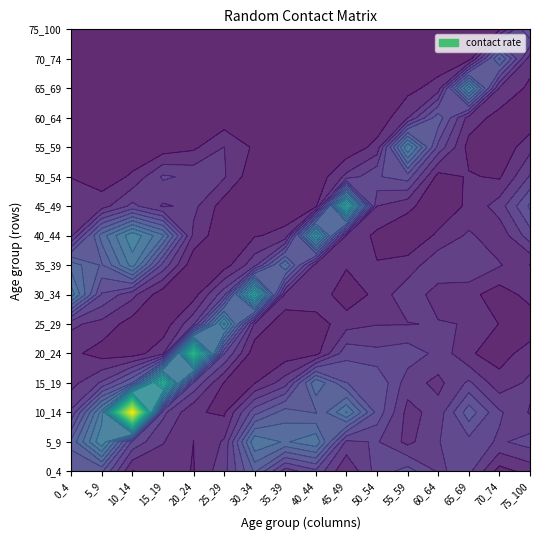

Reading left to right, extract all data points from this chart.

0_4: 0_4=0.5	5_9=0.6	10_14=0.3	15_19=0.2	20_24=0.1	25_29=0.2	30_34=1.0	35_39=0.8	40_44=0.2	45_49=0.1	50_54=0.1	55_59=0.0	60_64=0.0	65_69=0.0	70_74=0.0	75_100=0.0
5_9: 0_4=0.5	5_9=1.1	10_14=0.9	15_19=0.3	20_24=0.1	25_29=0.2	30_34=0.4	35_39=0.6	40_44=0.7	45_49=0.2	50_54=0.0	55_59=0.0	60_64=0.0	65_69=0.0	70_74=0.0	75_100=0.0
10_14: 0_4=0.1	5_9=0.4	10_14=2.9	15_19=0.6	20_24=0.0	25_29=0.1	30_34=0.2	35_39=0.9	40_44=1.1	45_49=0.3	50_54=0.1	55_59=0.0	60_64=0.0	65_69=0.0	70_74=0.0	75_100=0.0
15_19: 0_4=0.1	5_9=0.2	10_14=0.3	15_19=1.7	20_24=0.2	25_29=0.0	30_34=0.0	35_39=0.4	40_44=0.8	45_49=0.2	50_54=0.3	55_59=0.0	60_64=0.0	65_69=0.0	70_74=0.0	75_100=0.0
20_24: 0_4=0.1	5_9=0.1	10_14=0.1	15_19=0.4	20_24=1.9	25_29=0.3	30_34=0.1	35_39=0.0	40_44=0.2	45_49=0.2	50_54=0.3	55_59=0.1	60_64=0.0	65_69=0.0	70_74=0.0	75_100=0.0
25_29: 0_4=0.3	5_9=0.2	10_14=0.1	15_19=0.1	20_24=0.4	25_29=1.1	30_34=0.4	35_39=0.1	40_44=0.0	45_49=0.0	50_54=0.2	55_59=0.2	60_64=0.0	65_69=0.0	70_74=0.0	75_100=0.0
30_34: 0_4=0.6	5_9=0.9	10_14=0.5	15_19=0.1	20_24=0.0	25_29=0.2	30_34=1.5	35_39=0.3	40_44=0.1	45_49=0.0	50_54=0.0	55_59=0.1	60_64=0.0	65_69=0.0	70_74=0.0	75_100=0.0
35_39: 0_4=0.2	5_9=0.8	10_14=0.7	15_19=0.3	20_24=0.0	25_29=0.0	30_34=0.2	35_39=0.8	40_44=0.1	45_49=0.1	50_54=0.0	55_59=0.0	60_64=0.0	65_69=0.0	70_74=0.0	75_100=0.0
40_44: 0_4=0.4	5_9=0.9	10_14=0.6	15_19=0.8	20_24=0.1	25_29=0.1	30_34=0.2	35_39=0.2	40_44=1.3	45_49=0.1	50_54=0.0	55_59=0.0	60_64=0.0	65_69=0.0	70_74=0.0	75_100=0.0
45_49: 0_4=0.1	5_9=0.3	10_14=0.9	15_19=0.5	20_24=0.4	25_29=0.2	30_34=0.0	35_39=0.1	40_44=0.2	45_49=1.5	50_54=0.2	55_59=0.0	60_64=0.0	65_69=0.0	70_74=0.0	75_100=0.0
50_54: 0_4=0.3	5_9=0.3	10_14=0.5	15_19=0.5	20_24=0.3	25_29=0.2	30_34=0.1	35_39=0.1	40_44=0.1	45_49=0.2	50_54=0.4	55_59=0.1	60_64=0.0	65_69=0.0	70_74=0.0	75_100=0.0
55_59: 0_4=0.4	5_9=0.2	10_14=0.2	15_19=0.2	20_24=0.4	25_29=0.2	30_34=0.3	35_39=0.1	40_44=0.0	45_49=0.1	50_54=0.4	55_59=1.0	60_64=0.2	65_69=0.1	70_74=0.0	75_100=0.0
60_64: 0_4=0.3	5_9=0.3	10_14=0.2	15_19=0.2	20_24=0.3	25_29=0.2	30_34=0.1	35_39=0.3	40_44=0.1	45_49=0.0	50_54=0.1	55_59=0.4	60_64=0.6	65_69=0.1	70_74=0.0	75_100=0.0
65_69: 0_4=0.3	5_9=0.4	10_14=0.6	15_19=0.3	20_24=0.1	25_29=0.2	30_34=0.1	35_39=0.3	40_44=0.2	45_49=0.1	50_54=0.1	55_59=0.1	60_64=0.2	65_69=1.1	70_74=0.0	75_100=0.0
70_74: 0_4=0.1	5_9=0.3	10_14=0.3	15_19=0.1	20_24=0.1	25_29=0.1	30_34=0.0	35_39=0.2	40_44=0.1	45_49=0.3	50_54=0.1	55_59=0.0	60_64=0.1	65_69=0.2	70_74=0.7	75_100=0.1
75_100: 0_4=0.1	5_9=0.3	10_14=0.2	15_19=0.2	20_24=0.1	25_29=0.0	30_34=0.1	35_39=0.1	40_44=0.4	45_49=0.5	50_54=0.3	55_59=0.2	60_64=0.0	65_69=0.1	70_74=0.1	75_100=0.5